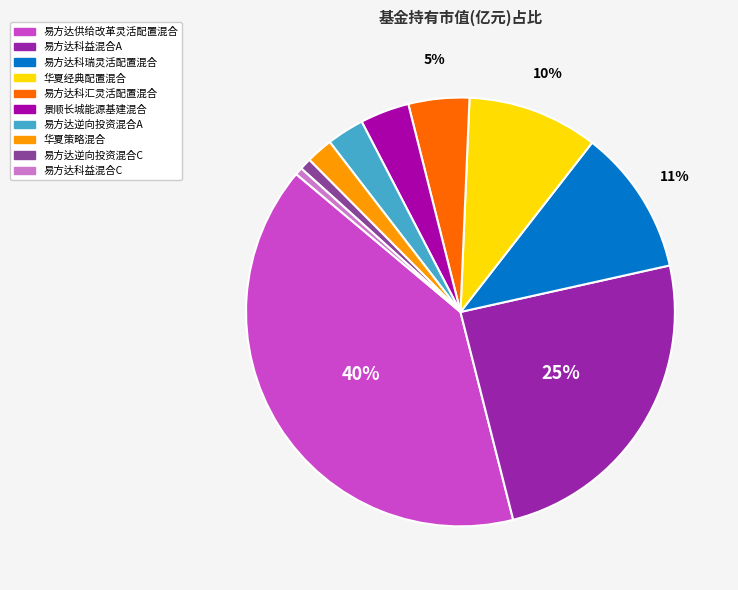

Does 易方达科益混合A represent more than half of the total?

No